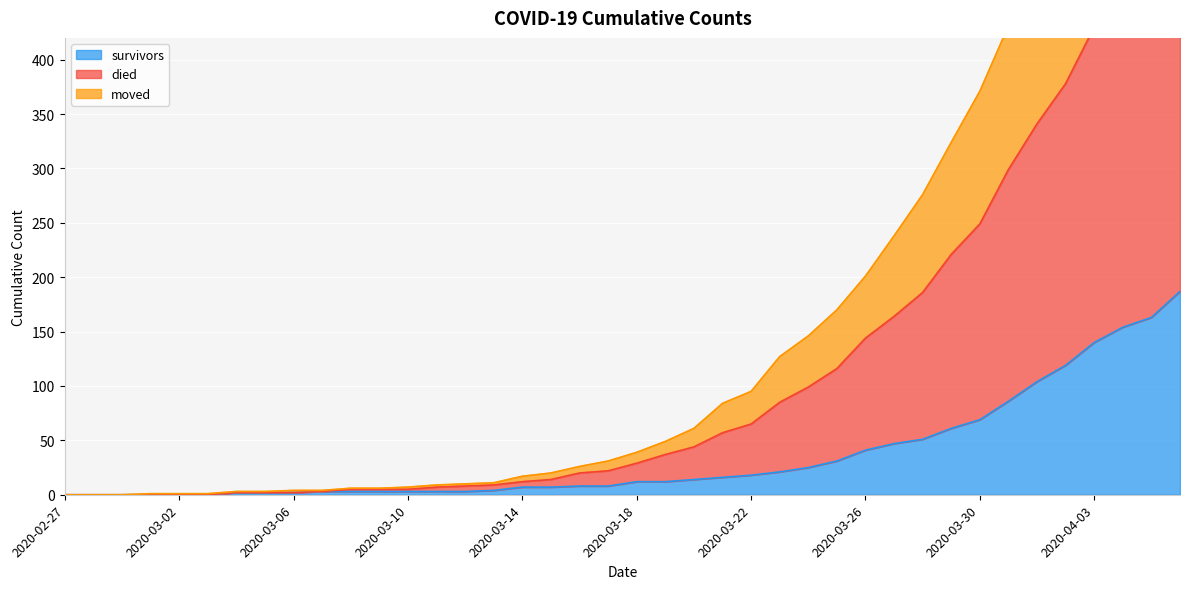

What is the difference between the moved values at 2020-04-02 and 2020-04-03?

52